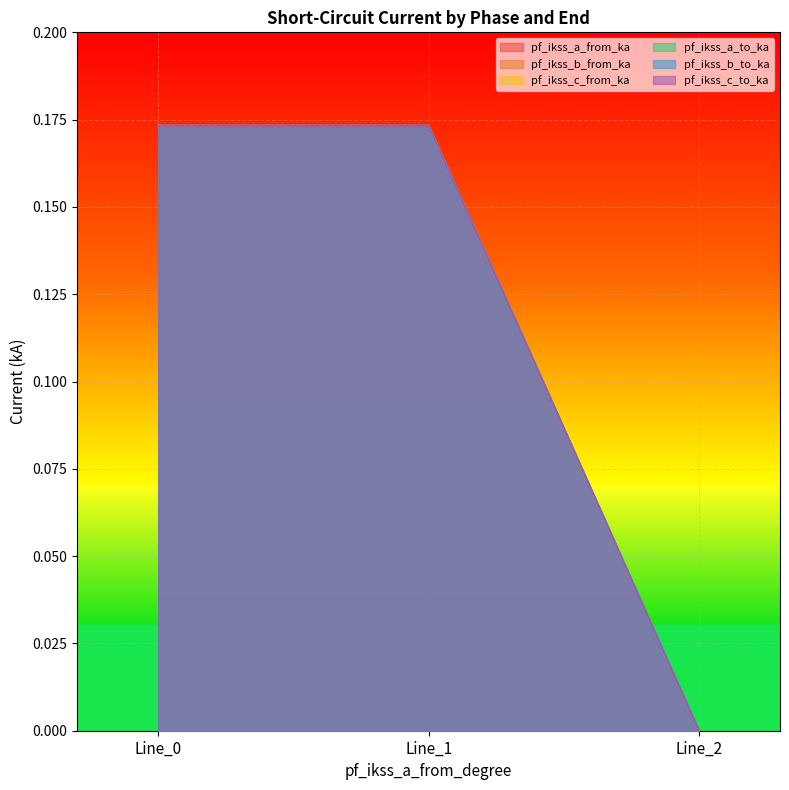

At which category is the sum across all series the highest?

Line_1